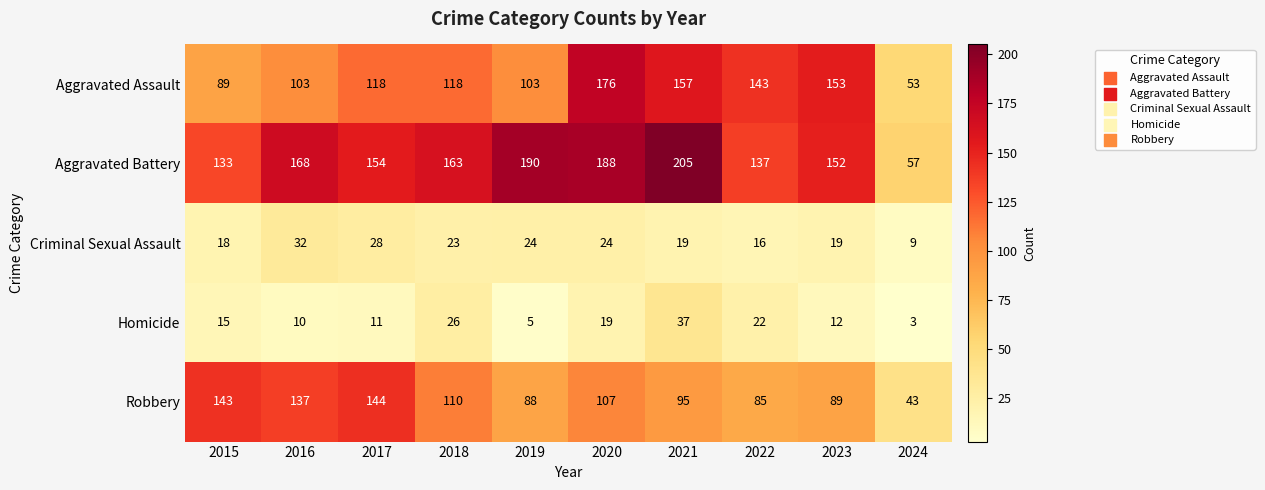

How many categories are shown in the chart?

10